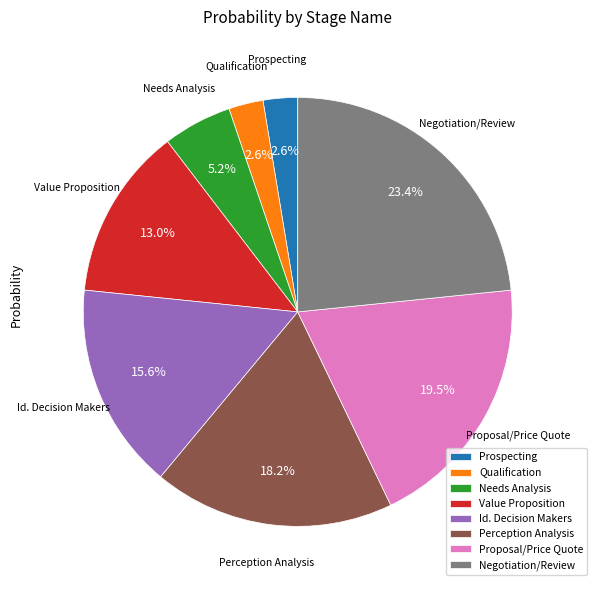

What is the largest slice in the pie chart?

Negotiation/Review